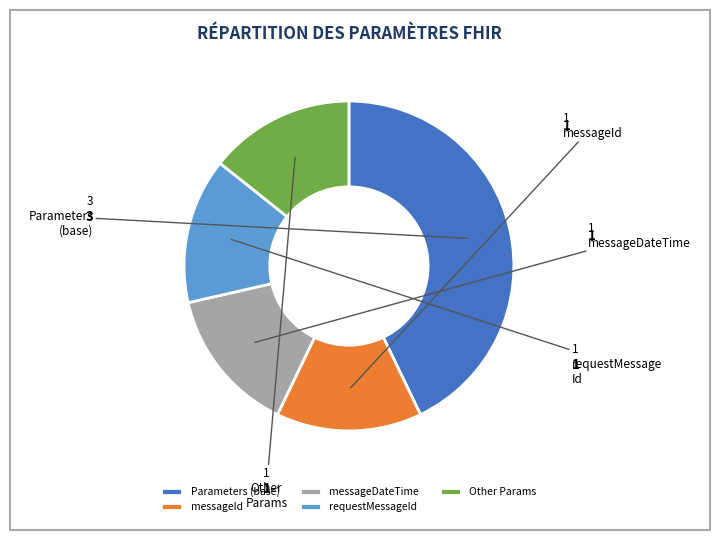

The requestMessageId slice represents 28% of the pie. True or false?

False